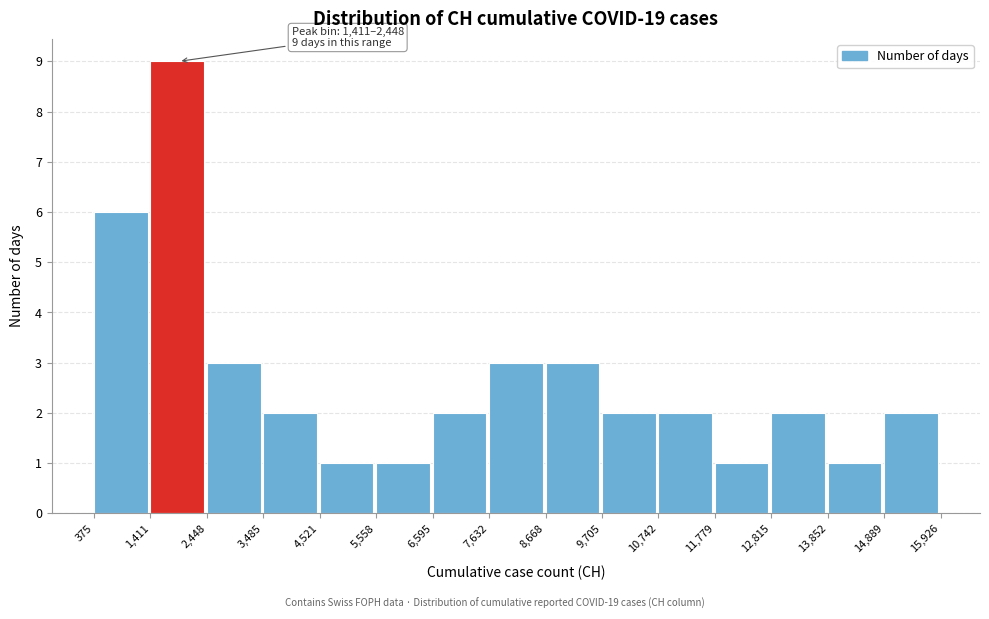

Over which range of the x-axis is the bar tallest?

1,411 to 2,448